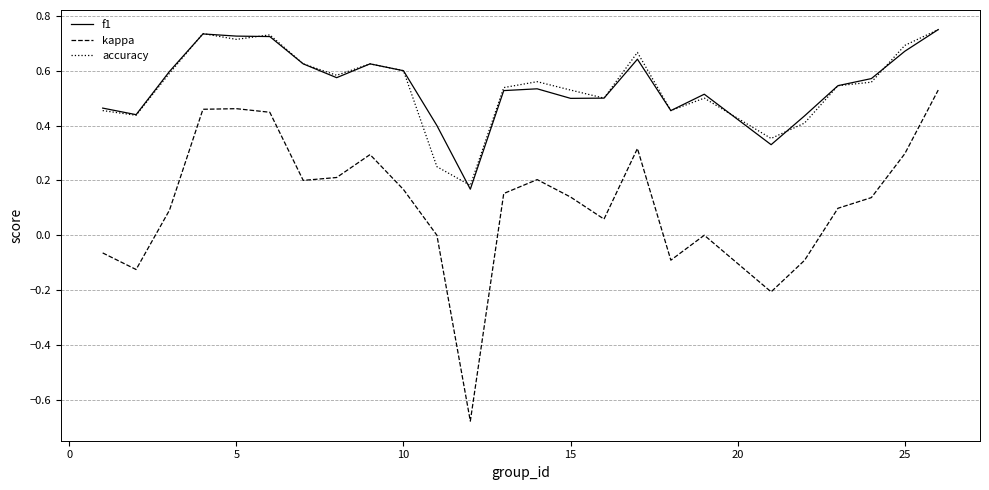

What are all the series names shown in the legend?

f1, kappa, accuracy